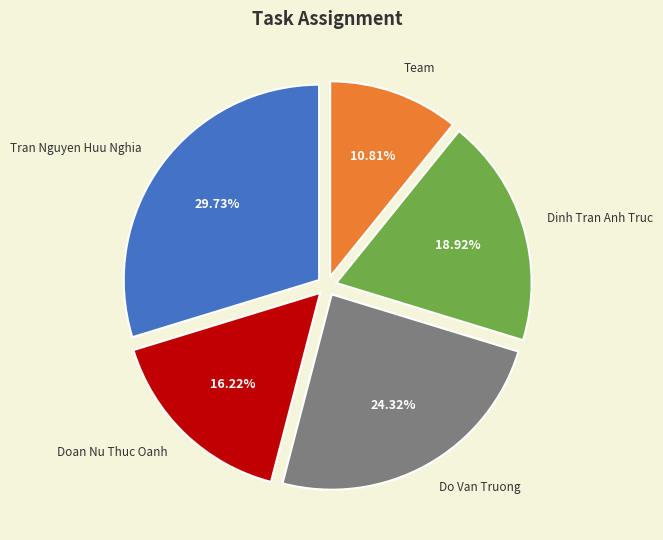

True or false: Tran Nguyen Huu Nghia accounts for 15% of the total.

False